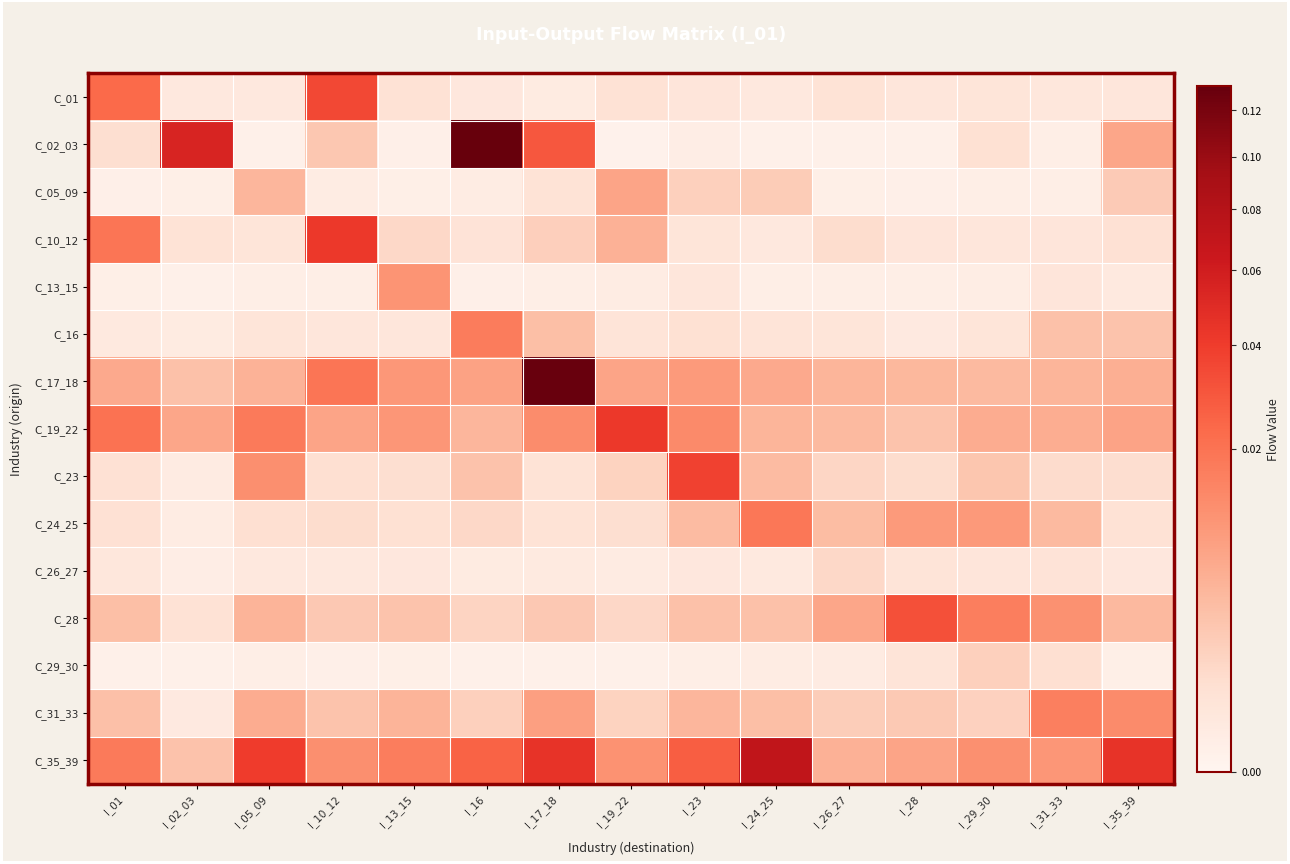

Reading left to right, transcribe all the data shown in this chart.

row_0: I_01=0.0	I_02_03=0.0	I_05_09=0.0	I_10_12=0.0	I_13_15=0.0	I_16=0.0	I_17_18=0.0	I_19_22=0.0	I_23=0.0	I_24_25=0.0	I_26_27=0.0	I_28=0.0	I_29_30=0.0	I_31_33=0.0	I_35_39=0.0
row_1: I_01=0.0	I_02_03=0.1	I_05_09=0.0	I_10_12=0.0	I_13_15=0.0	I_16=0.1	I_17_18=0.0	I_19_22=0.0	I_23=0.0	I_24_25=0.0	I_26_27=0.0	I_28=0.0	I_29_30=0.0	I_31_33=0.0	I_35_39=0.0
row_2: I_01=0.0	I_02_03=0.0	I_05_09=0.0	I_10_12=0.0	I_13_15=0.0	I_16=0.0	I_17_18=0.0	I_19_22=0.0	I_23=0.0	I_24_25=0.0	I_26_27=0.0	I_28=0.0	I_29_30=0.0	I_31_33=0.0	I_35_39=0.0
row_3: I_01=0.0	I_02_03=0.0	I_05_09=0.0	I_10_12=0.0	I_13_15=0.0	I_16=0.0	I_17_18=0.0	I_19_22=0.0	I_23=0.0	I_24_25=0.0	I_26_27=0.0	I_28=0.0	I_29_30=0.0	I_31_33=0.0	I_35_39=0.0
row_4: I_01=0.0	I_02_03=0.0	I_05_09=0.0	I_10_12=0.0	I_13_15=0.0	I_16=0.0	I_17_18=0.0	I_19_22=0.0	I_23=0.0	I_24_25=0.0	I_26_27=0.0	I_28=0.0	I_29_30=0.0	I_31_33=0.0	I_35_39=0.0
row_5: I_01=0.0	I_02_03=0.0	I_05_09=0.0	I_10_12=0.0	I_13_15=0.0	I_16=0.0	I_17_18=0.0	I_19_22=0.0	I_23=0.0	I_24_25=0.0	I_26_27=0.0	I_28=0.0	I_29_30=0.0	I_31_33=0.0	I_35_39=0.0
row_6: I_01=0.0	I_02_03=0.0	I_05_09=0.0	I_10_12=0.0	I_13_15=0.0	I_16=0.0	I_17_18=0.1	I_19_22=0.0	I_23=0.0	I_24_25=0.0	I_26_27=0.0	I_28=0.0	I_29_30=0.0	I_31_33=0.0	I_35_39=0.0
row_7: I_01=0.0	I_02_03=0.0	I_05_09=0.0	I_10_12=0.0	I_13_15=0.0	I_16=0.0	I_17_18=0.0	I_19_22=0.0	I_23=0.0	I_24_25=0.0	I_26_27=0.0	I_28=0.0	I_29_30=0.0	I_31_33=0.0	I_35_39=0.0
row_8: I_01=0.0	I_02_03=0.0	I_05_09=0.0	I_10_12=0.0	I_13_15=0.0	I_16=0.0	I_17_18=0.0	I_19_22=0.0	I_23=0.0	I_24_25=0.0	I_26_27=0.0	I_28=0.0	I_29_30=0.0	I_31_33=0.0	I_35_39=0.0
row_9: I_01=0.0	I_02_03=0.0	I_05_09=0.0	I_10_12=0.0	I_13_15=0.0	I_16=0.0	I_17_18=0.0	I_19_22=0.0	I_23=0.0	I_24_25=0.0	I_26_27=0.0	I_28=0.0	I_29_30=0.0	I_31_33=0.0	I_35_39=0.0
row_10: I_01=0.0	I_02_03=0.0	I_05_09=0.0	I_10_12=0.0	I_13_15=0.0	I_16=0.0	I_17_18=0.0	I_19_22=0.0	I_23=0.0	I_24_25=0.0	I_26_27=0.0	I_28=0.0	I_29_30=0.0	I_31_33=0.0	I_35_39=0.0
row_11: I_01=0.0	I_02_03=0.0	I_05_09=0.0	I_10_12=0.0	I_13_15=0.0	I_16=0.0	I_17_18=0.0	I_19_22=0.0	I_23=0.0	I_24_25=0.0	I_26_27=0.0	I_28=0.0	I_29_30=0.0	I_31_33=0.0	I_35_39=0.0
row_12: I_01=0.0	I_02_03=0.0	I_05_09=0.0	I_10_12=0.0	I_13_15=0.0	I_16=0.0	I_17_18=0.0	I_19_22=0.0	I_23=0.0	I_24_25=0.0	I_26_27=0.0	I_28=0.0	I_29_30=0.0	I_31_33=0.0	I_35_39=0.0
row_13: I_01=0.0	I_02_03=0.0	I_05_09=0.0	I_10_12=0.0	I_13_15=0.0	I_16=0.0	I_17_18=0.0	I_19_22=0.0	I_23=0.0	I_24_25=0.0	I_26_27=0.0	I_28=0.0	I_29_30=0.0	I_31_33=0.0	I_35_39=0.0
row_14: I_01=0.0	I_02_03=0.0	I_05_09=0.0	I_10_12=0.0	I_13_15=0.0	I_16=0.0	I_17_18=0.0	I_19_22=0.0	I_23=0.0	I_24_25=0.1	I_26_27=0.0	I_28=0.0	I_29_30=0.0	I_31_33=0.0	I_35_39=0.0